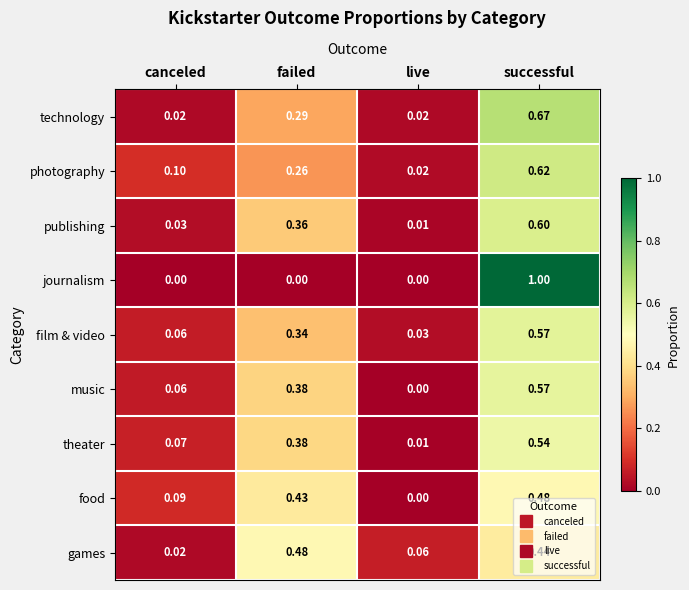

Which series has the widest spread of values?

journalism